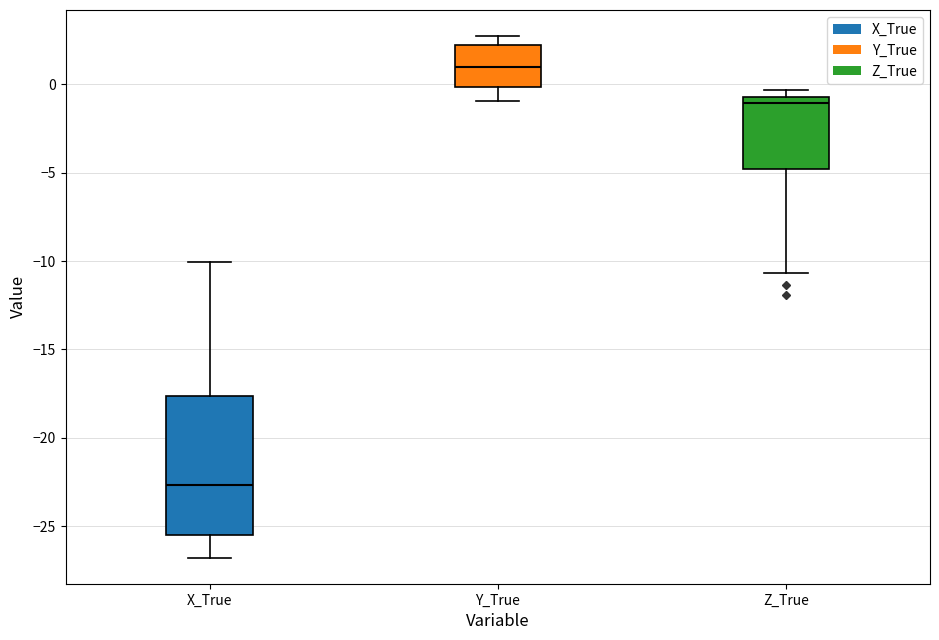

Reading left to right, transcribe this box plot: for each box, give where its median line is, the range the box spans, and where its two whiskers end, as read against the y-axis. The values are not printed on the chart, so give them approximately, as read against the axis.

X_True: median -22.5, box -25.5 to -17.5, whiskers -27.0 to -10.0
Y_True: median 1.0, box 0.0 to 2.0, whiskers -1.0 to 2.5
Z_True: median -1.0, box -5.0 to -0.5, whiskers -10.5 to -0.5 (just above the box's upper edge)